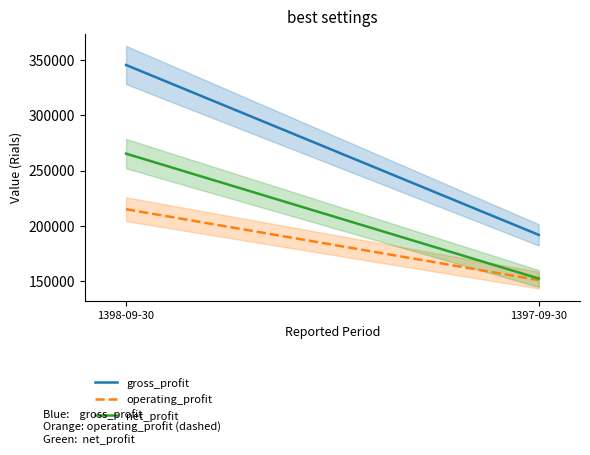

What is the label of the 2nd point from the left?

1397-09-30